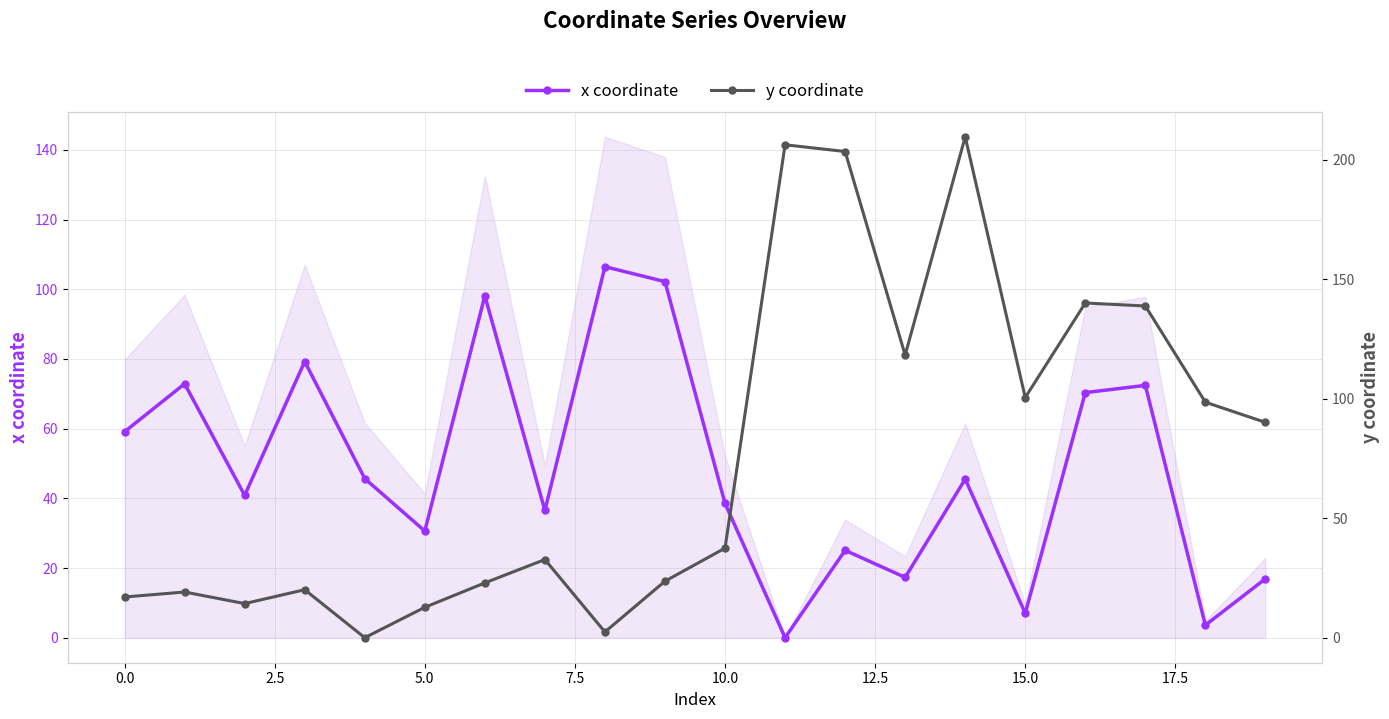

What is the difference between the maximum and second lowest values in the y coordinate series?

207.1